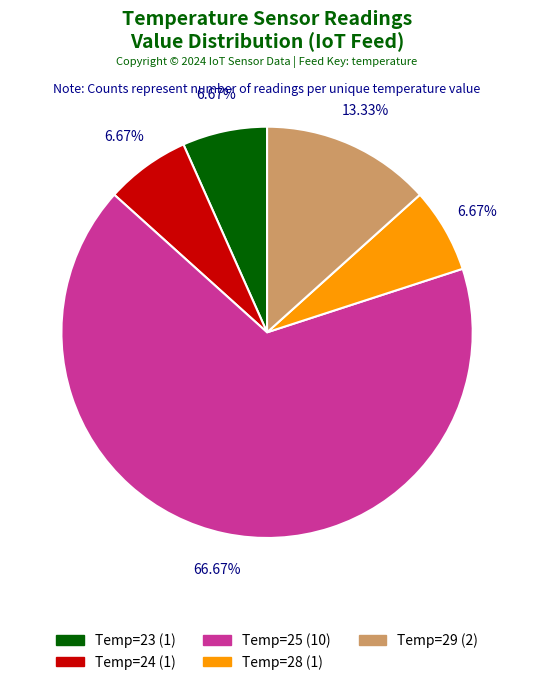

Does any single category account for the majority?

Yes